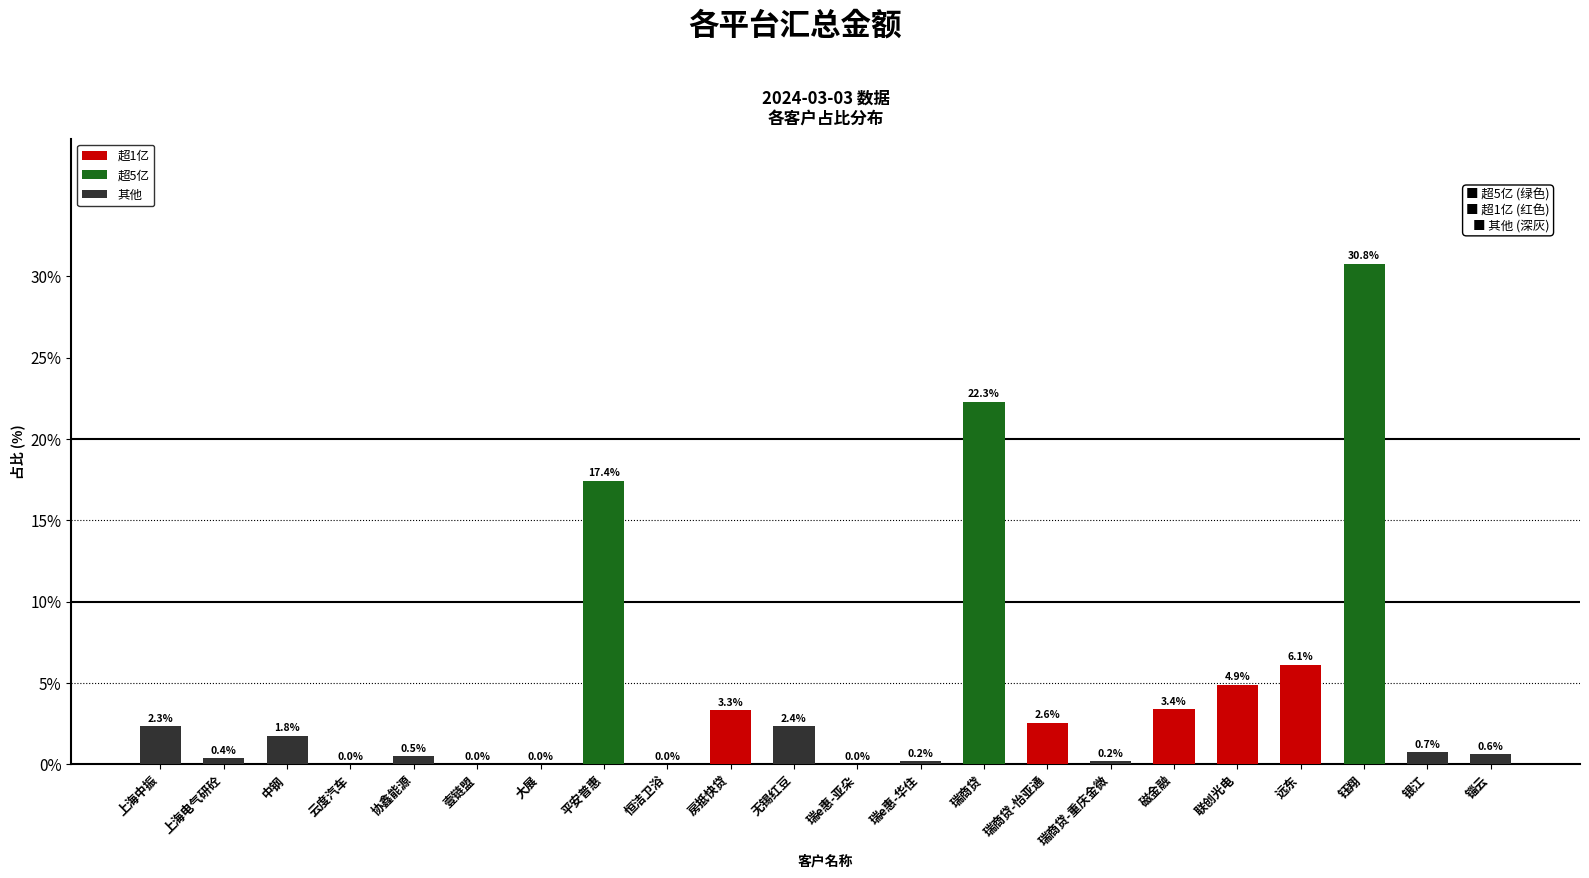

True or false: the data shows 29.6 at 瑞商贷.

False